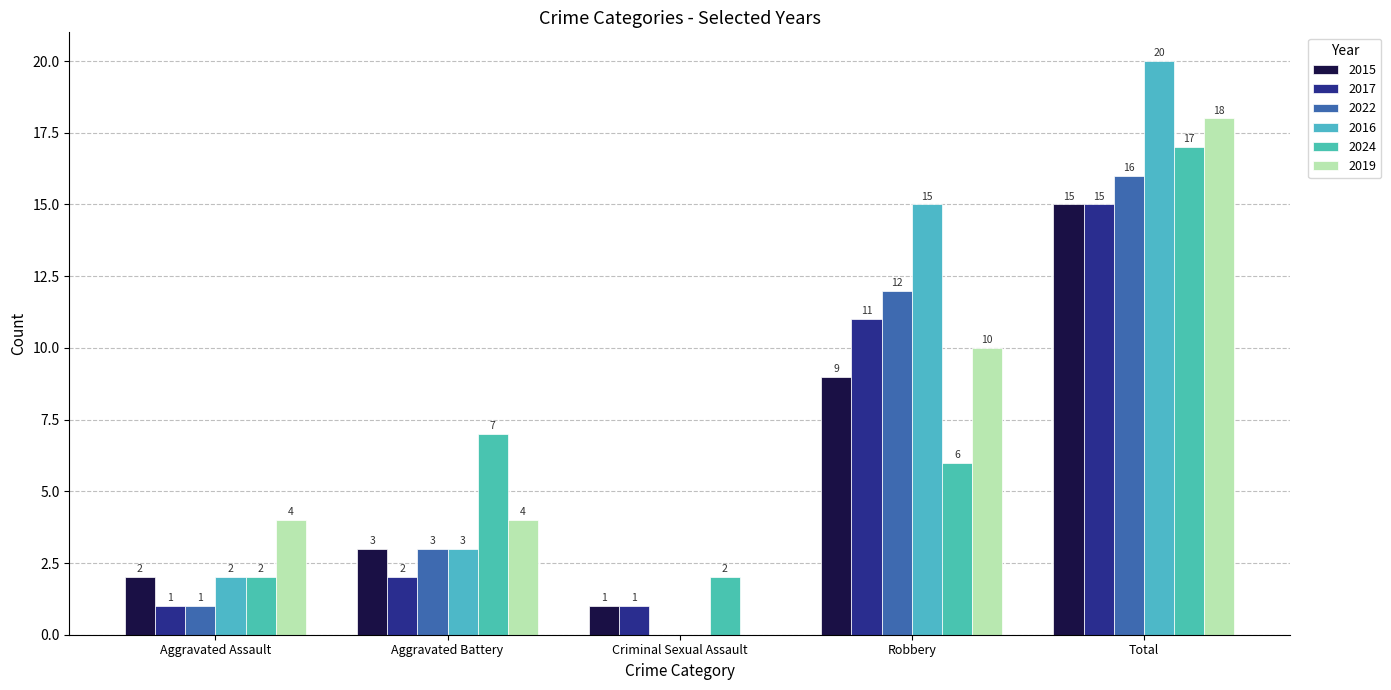

True or false: 2019 has a value of 4 at Aggravated Battery.

True